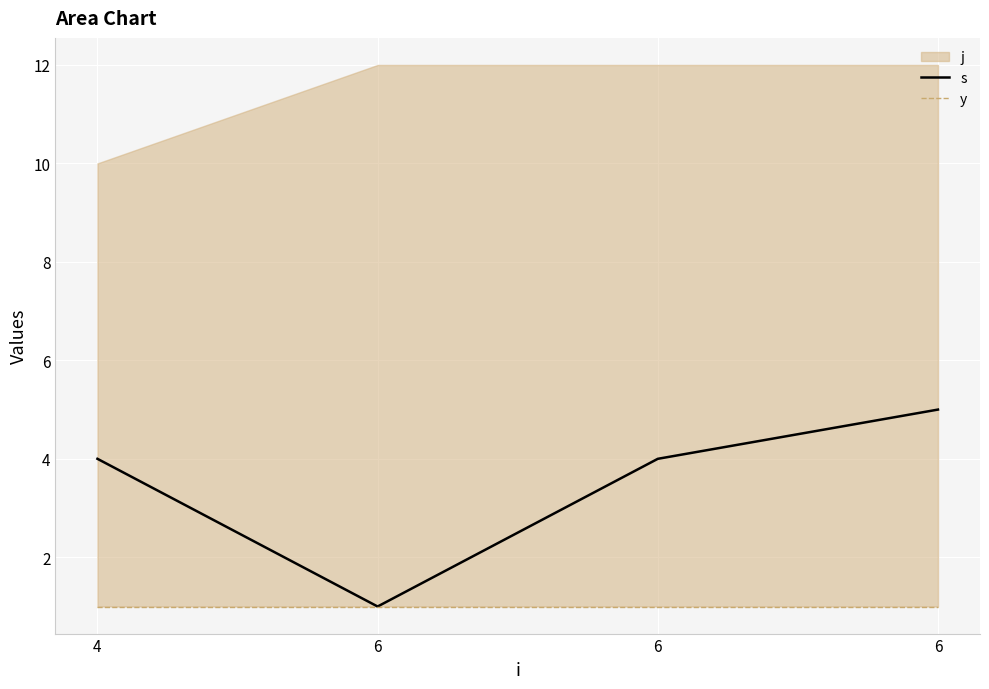

At which category is the sum across all series the highest?

6